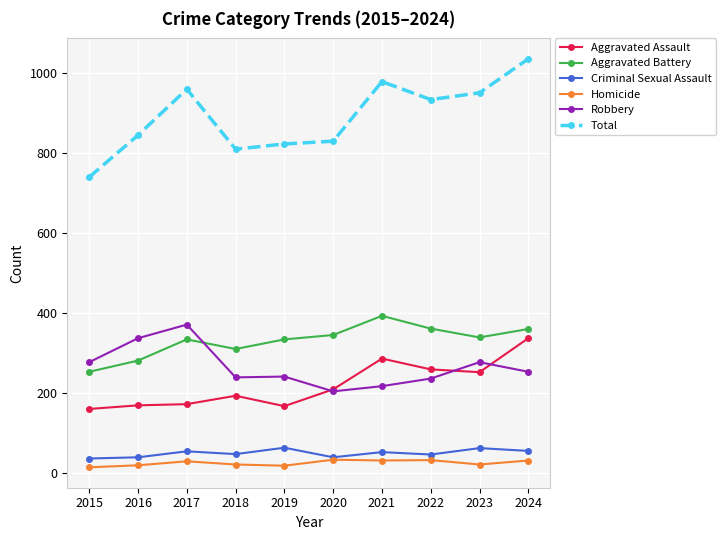

How many distinct data groups are displayed?

6